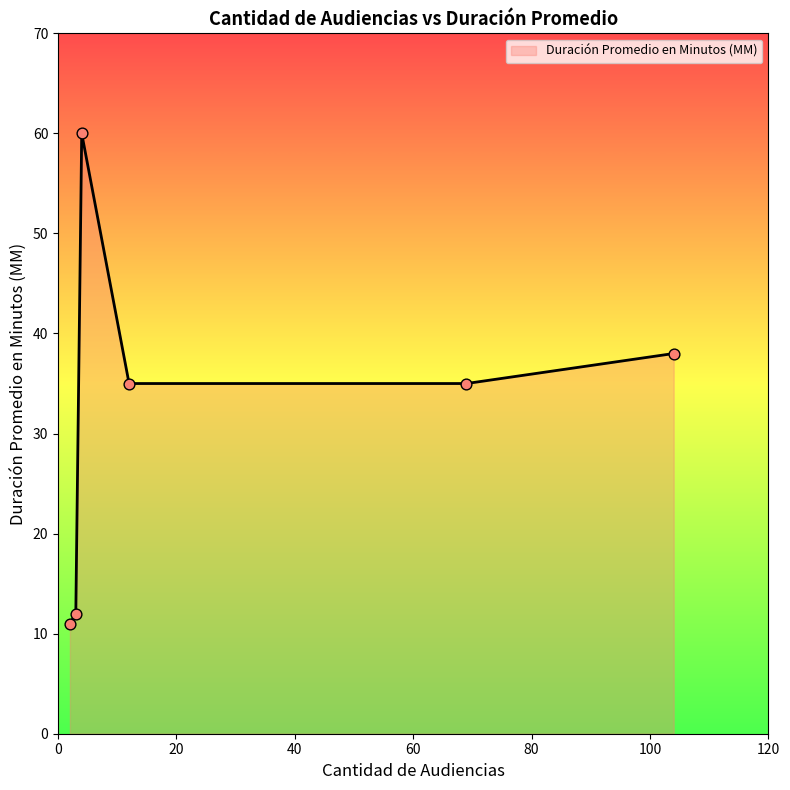

How many interior local peaks (higher than both neighbors) does the data have?

1